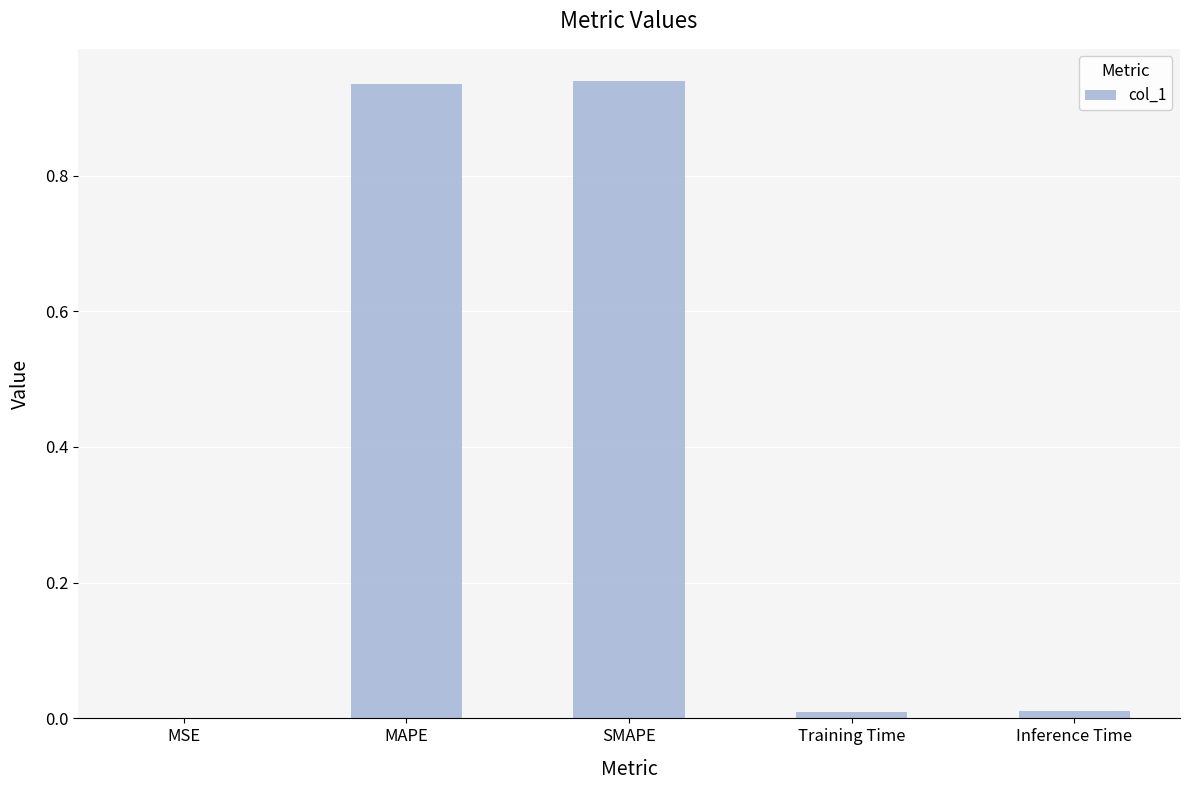

The chart shows a value of 0.6 at SMAPE. True or false?

False